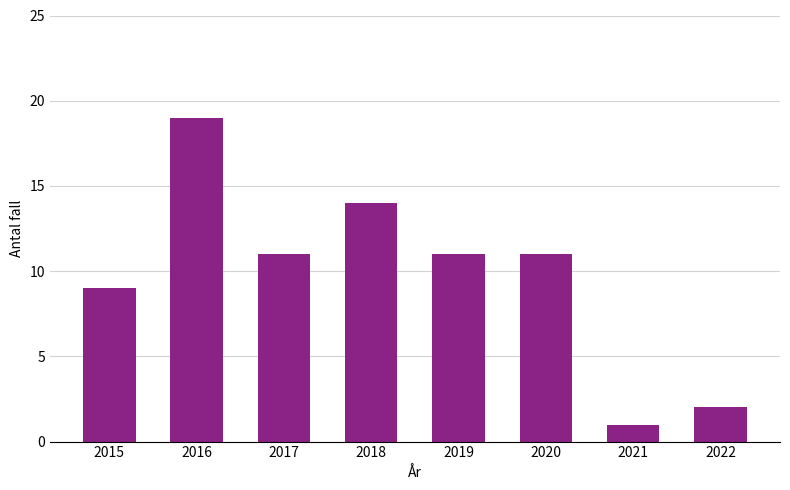

Which has a higher value, 2022 or 2019?

2019